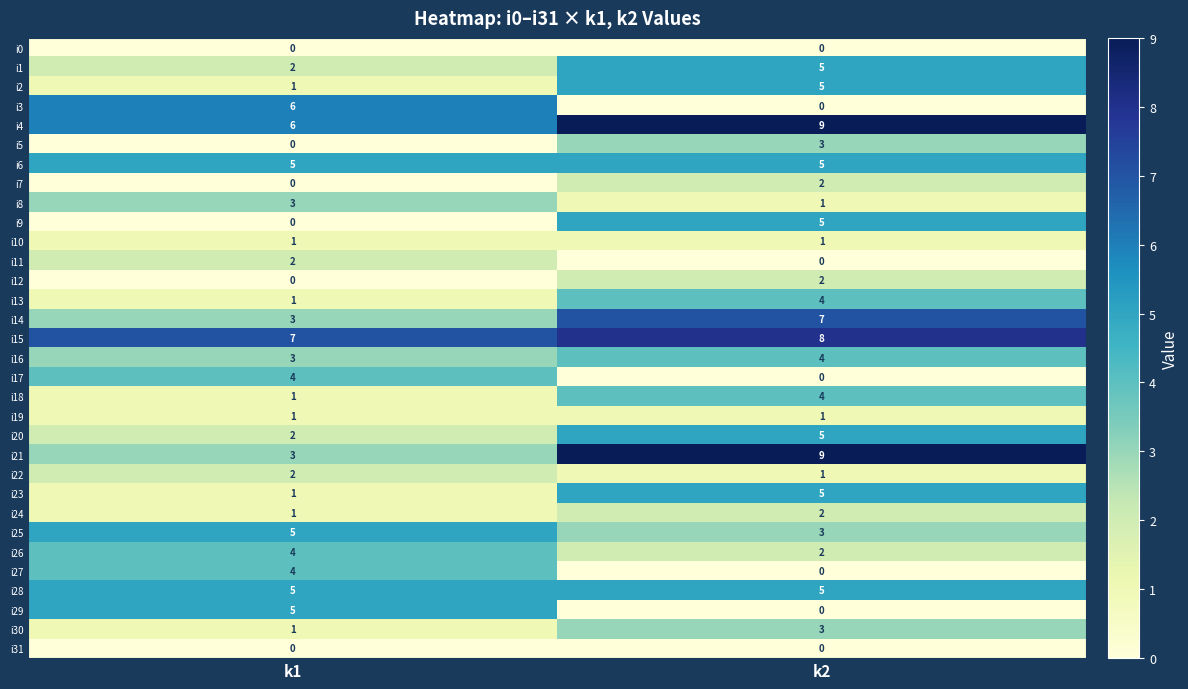

What is the total value across all series at k1?

79